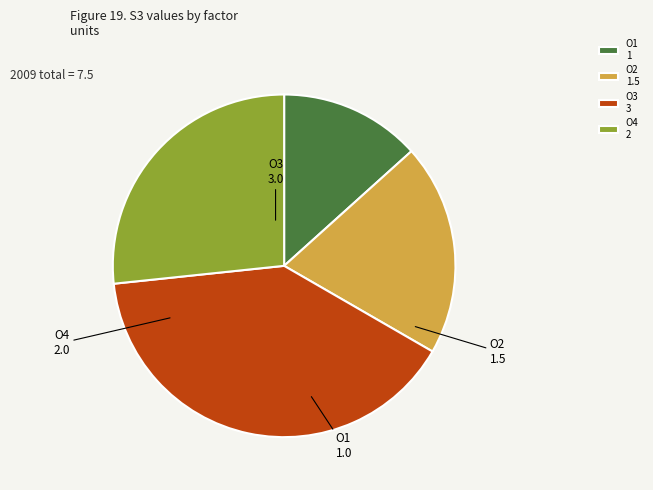

The O3 slice represents 40% of the pie. True or false?

True